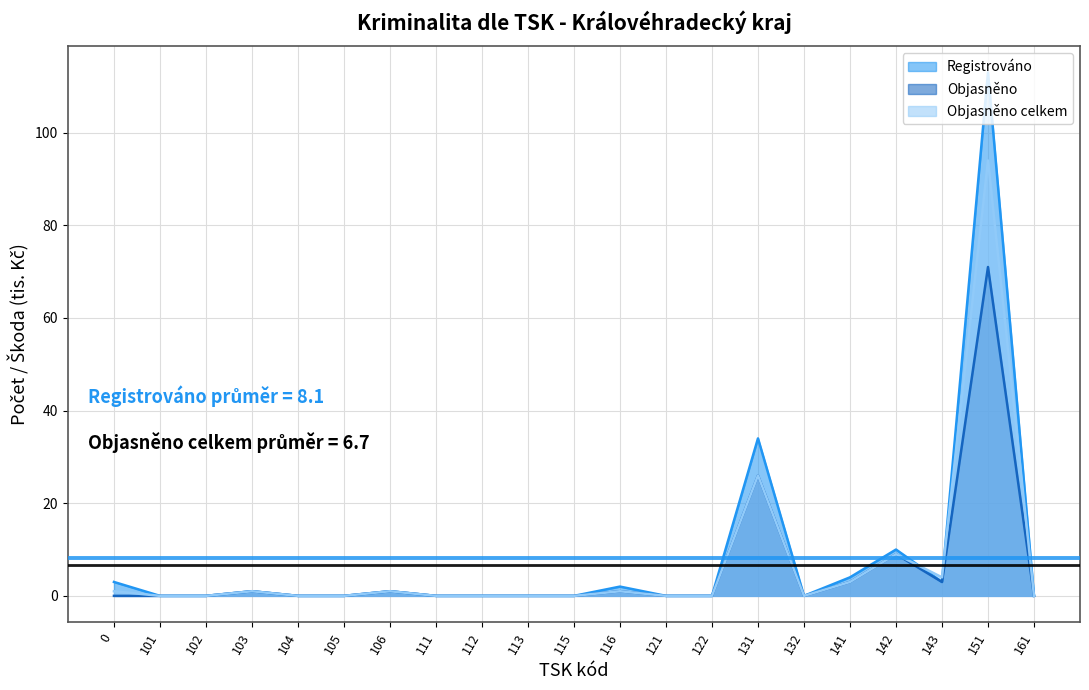

How many lines are shown in the chart?

3